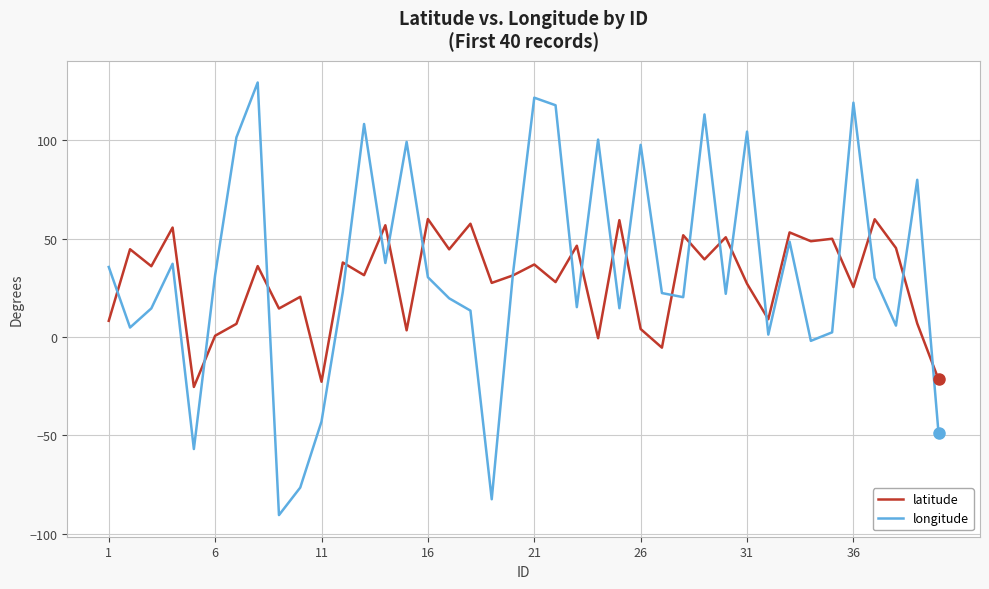

Which series has the widest spread of values?

longitude